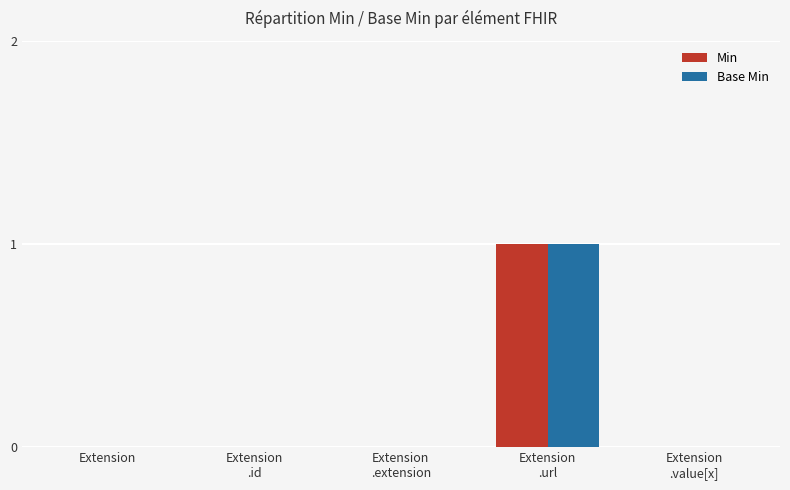

The Base Min series shows 0 at Extension. True or false?

True